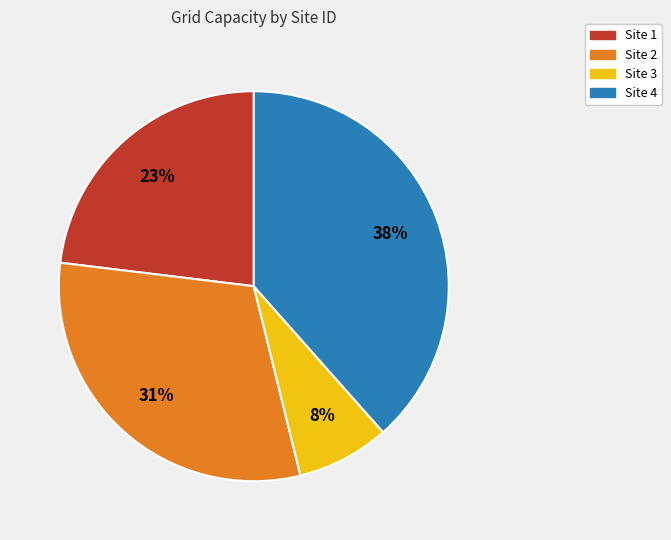

To the nearest percent, what is the average slice percentage?

25%